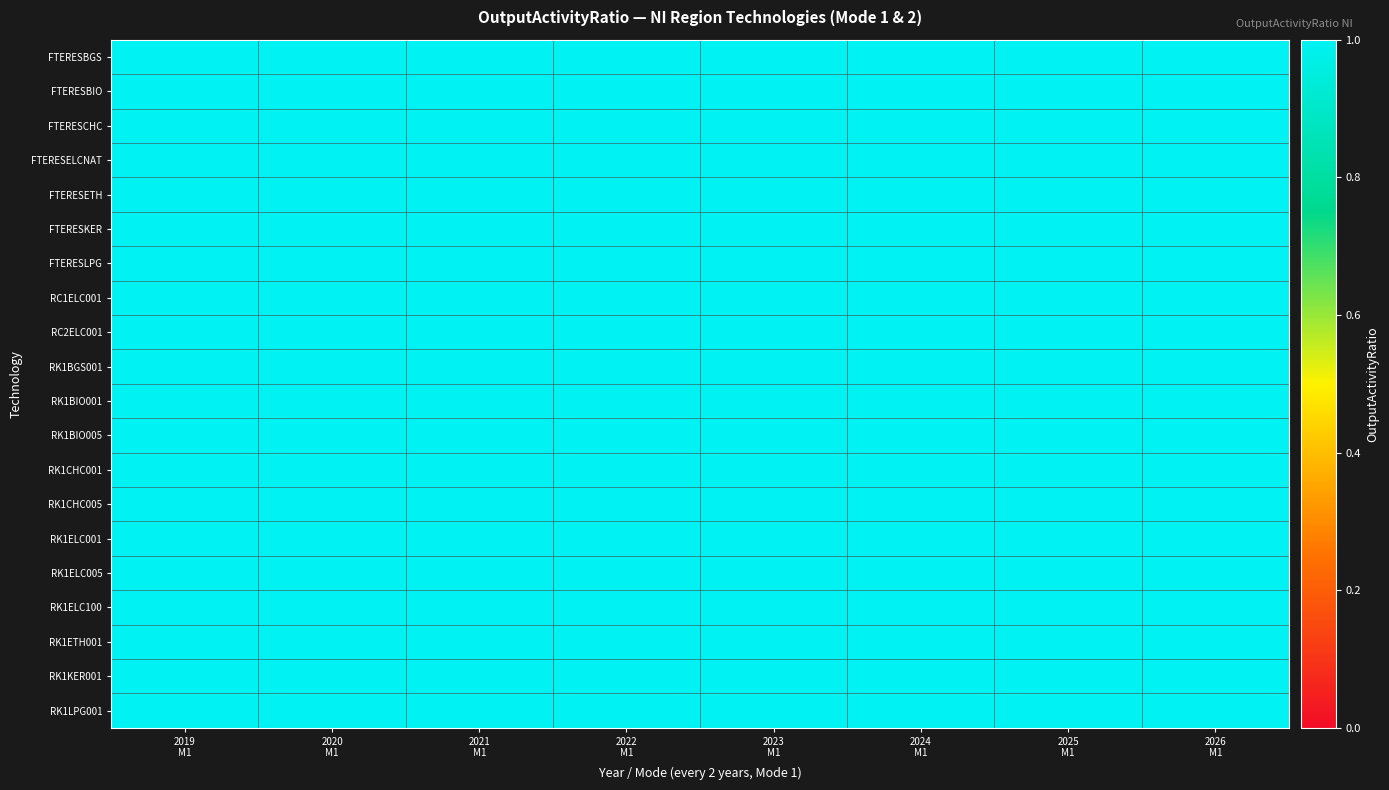

Is the value of FTERESBGS at 13 greater than the value of RC2ELC001 at 6?

No